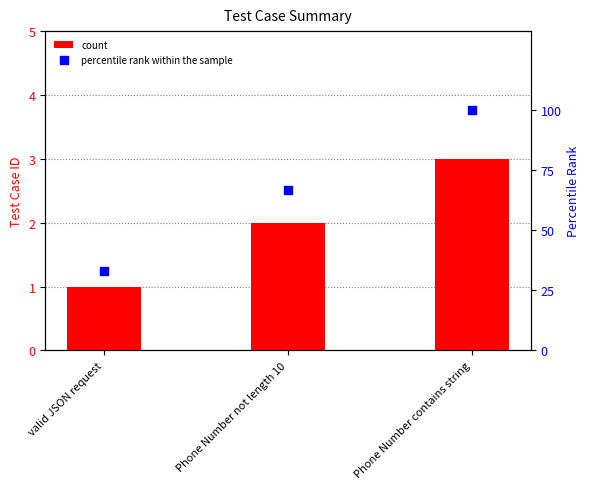

At which category is the sum across all series the highest?

Phone Number contains string